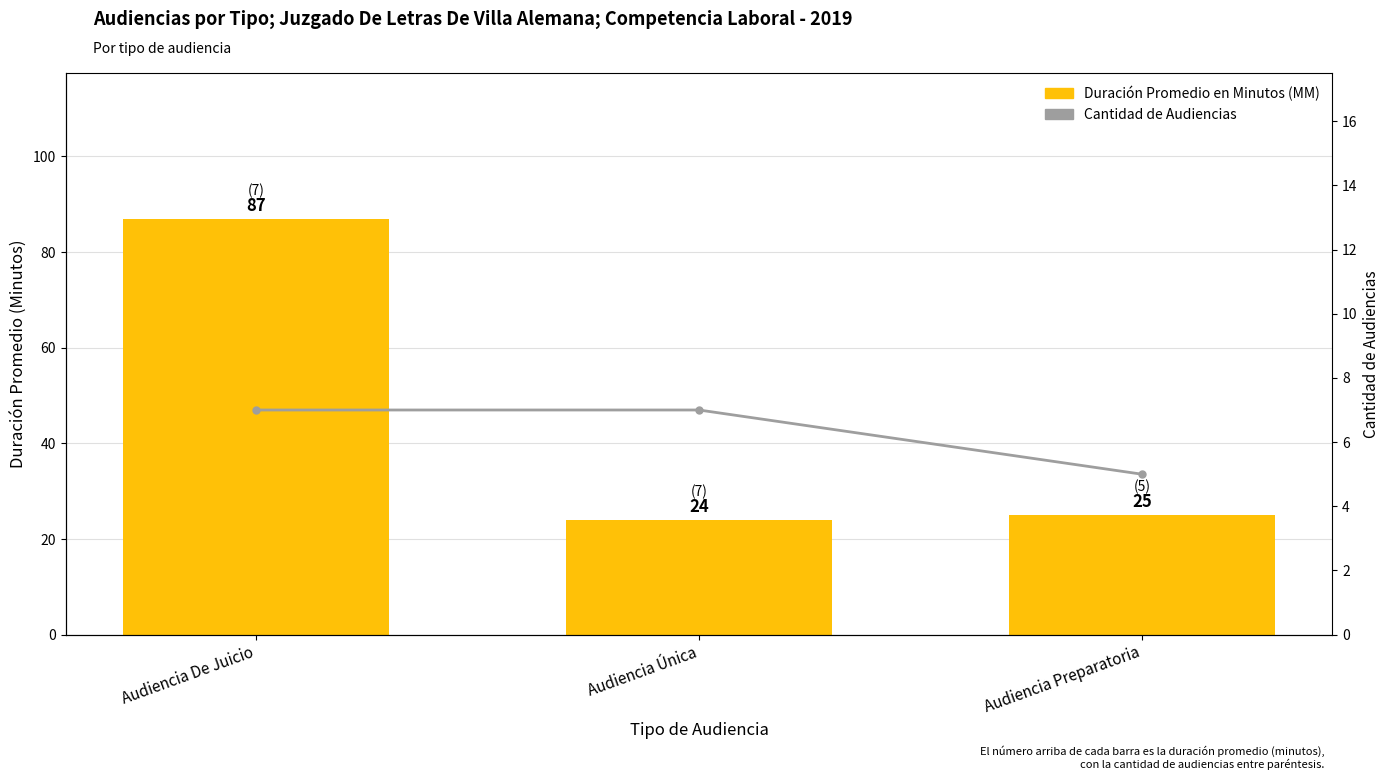

At which label does Duración Promedio en Minutos (MM) reach its minimum?

Audiencia Única